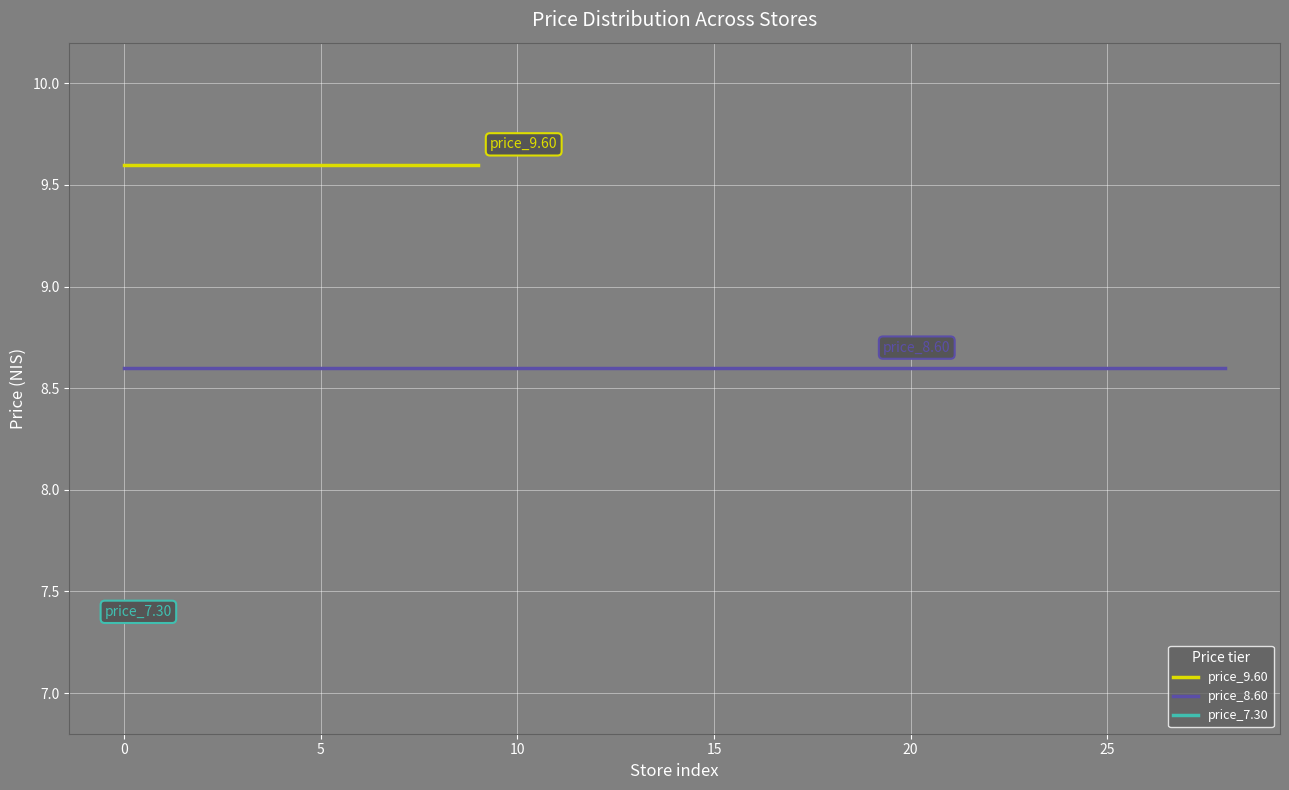

What is the sum of all price_7.30 values?

109.5